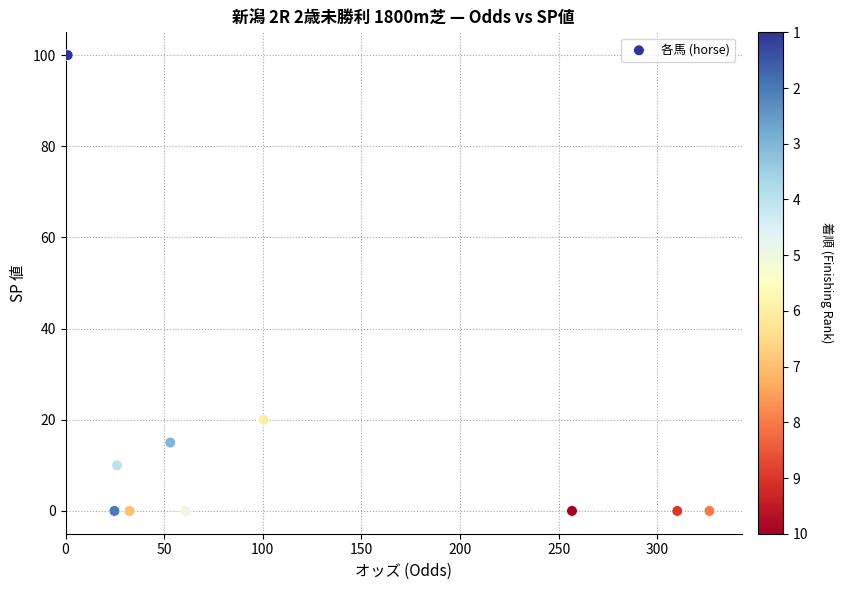

What is the range of Y values (max minus min)?

100